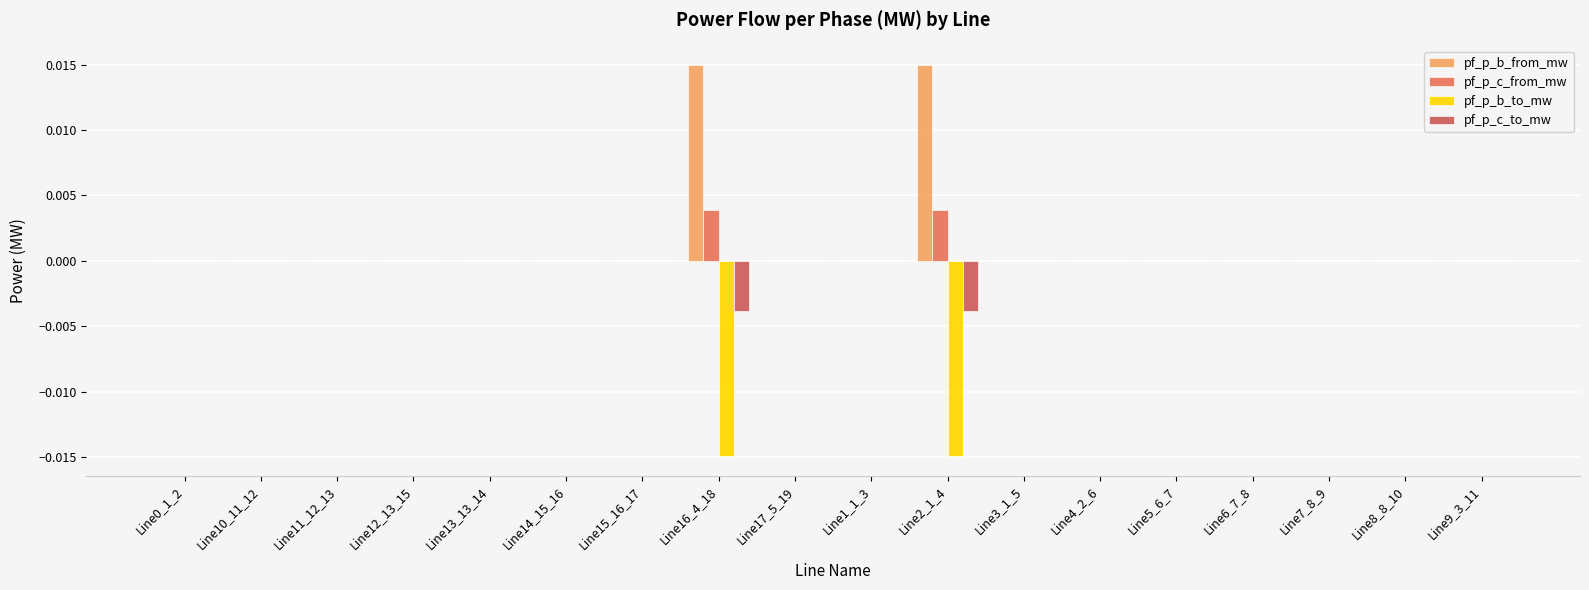

At which label is pf_p_b_from_mw closest to 0?

Line7_8_9